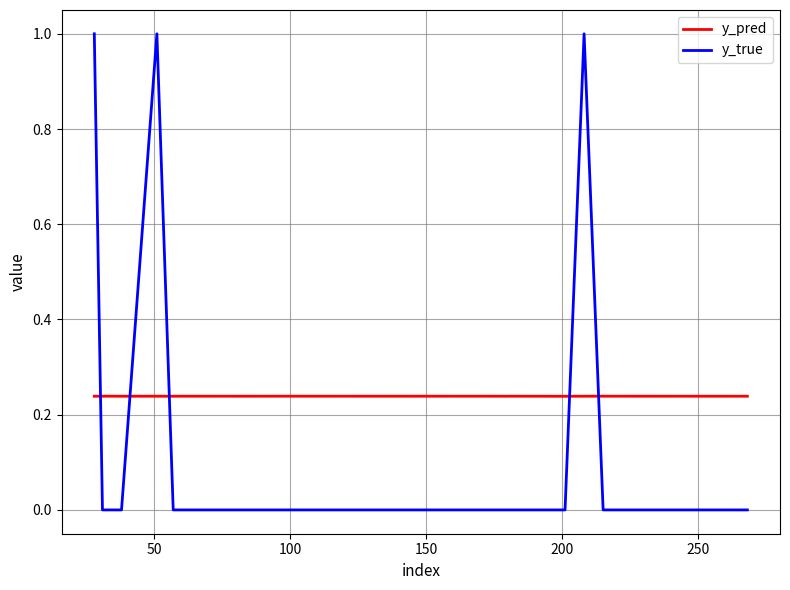

How many lines are shown in the chart?

2